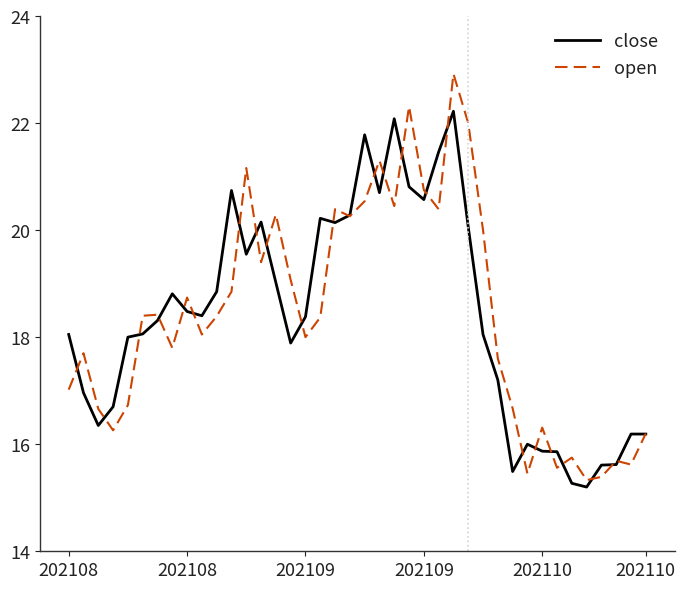

List the series in order of their peak value, lowest first.

close, open